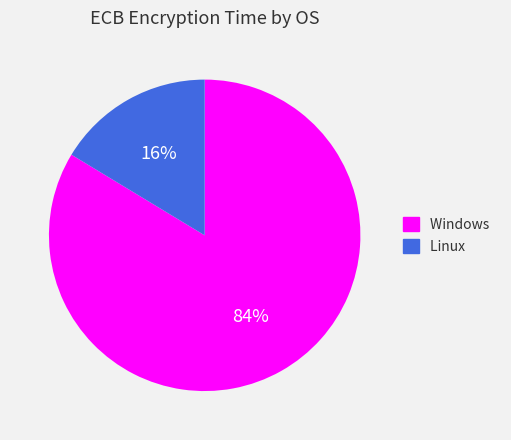

Which category has the smallest portion of the pie?

Linux